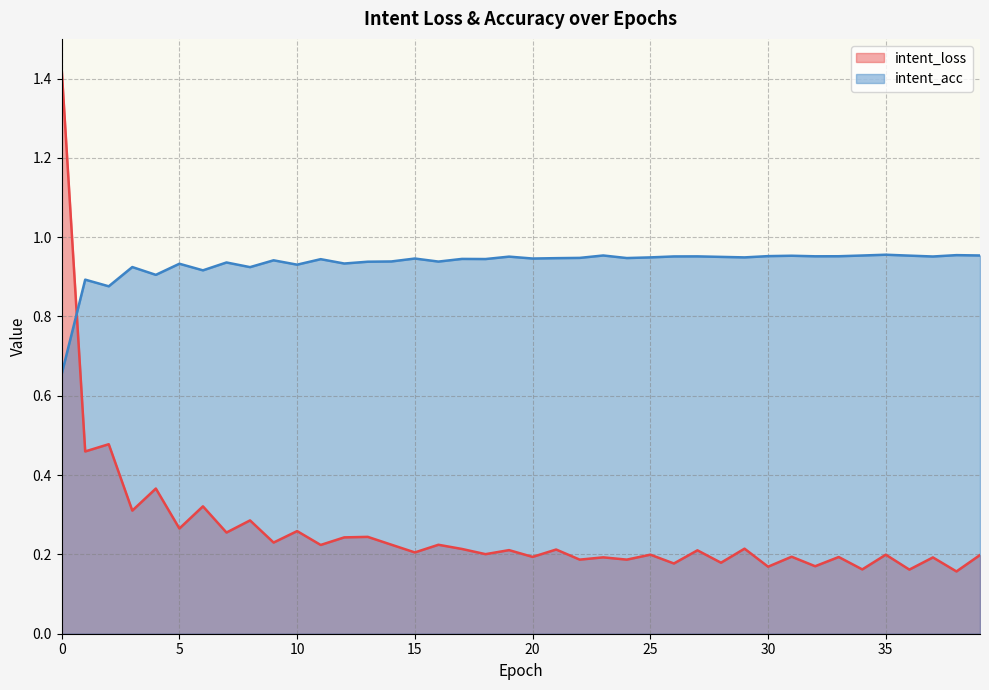

The value of intent_acc at 1 is 0.9. True or false?

True